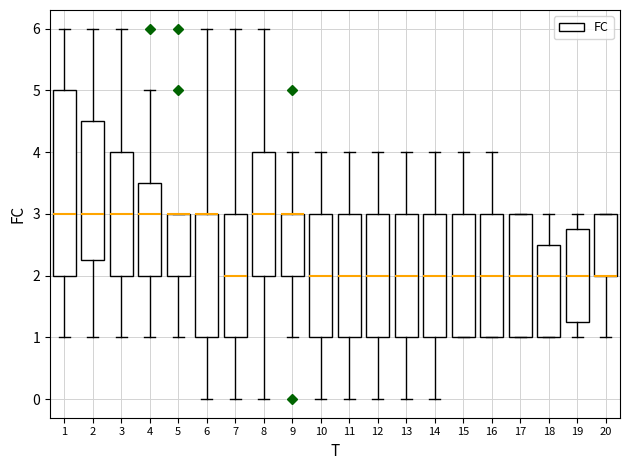

Where does the upper whisker of the box at x = 12 end on the y-axis? The values are not printed on the chart, so give them approximately, as read against the axis.

4.0